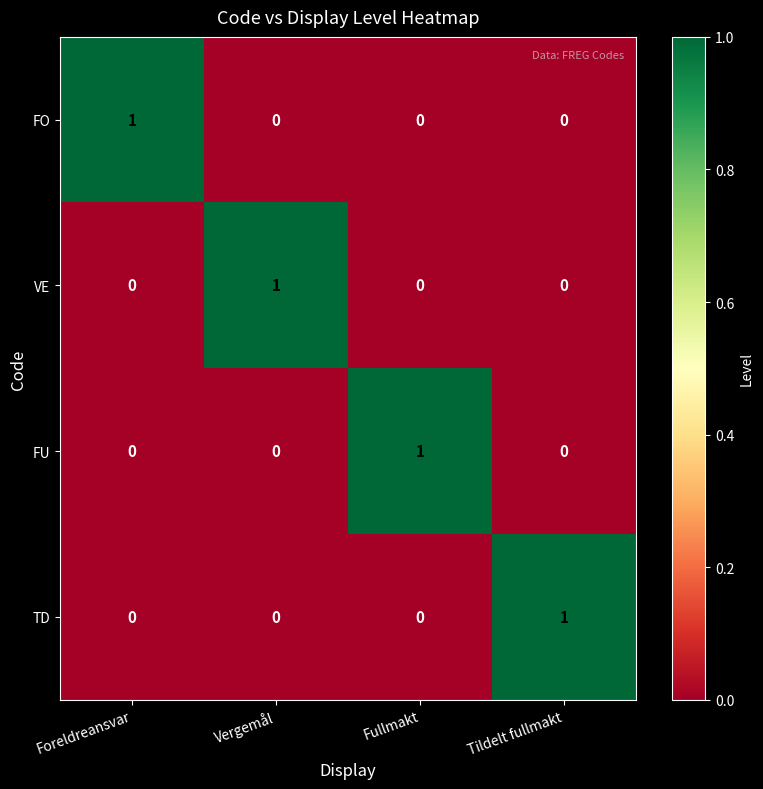

Count the TD values in the range 0 to 1.

4